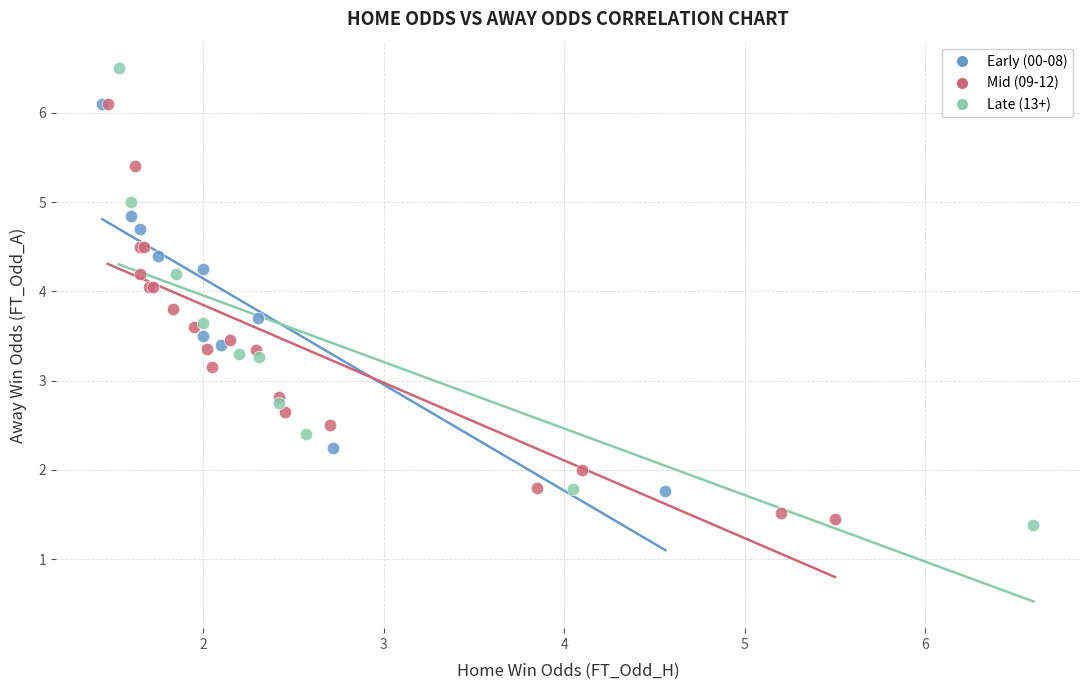

Which series reaches the maximum Y coordinate?

Late (13+)